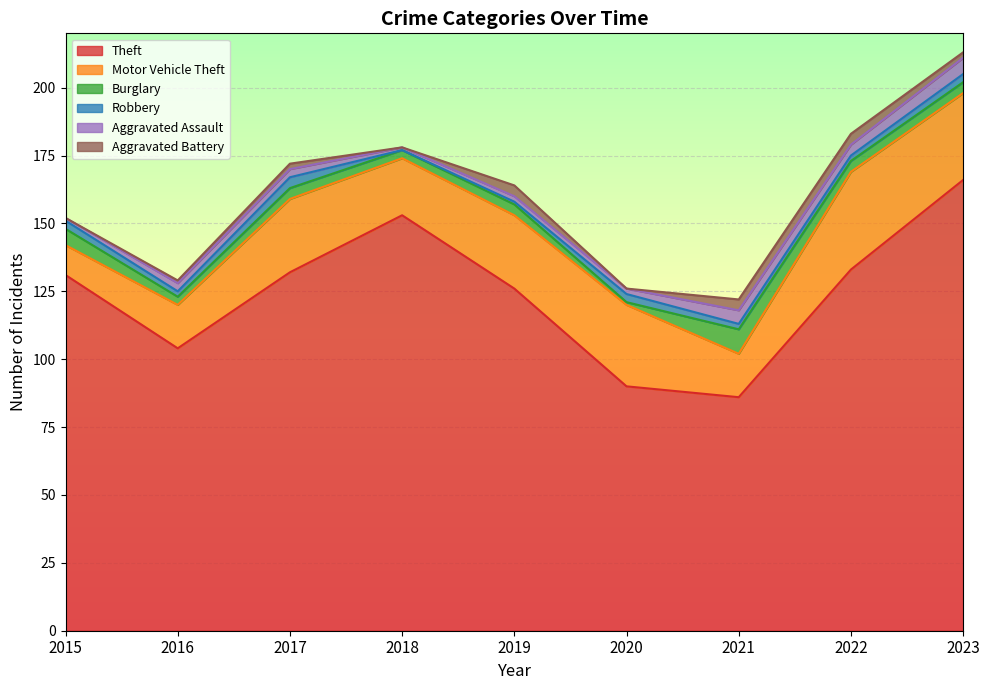

What are all the series names shown in the legend?

Theft, Motor Vehicle Theft, Burglary, Robbery, Aggravated Assault, Aggravated Battery